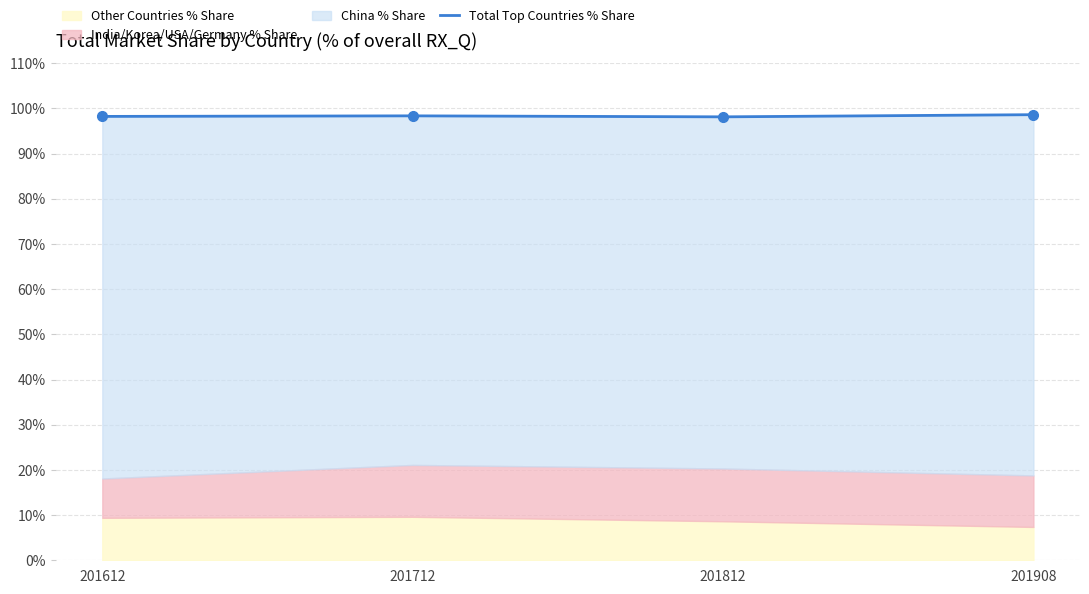

What is the minimum value shown in the chart?

98.1